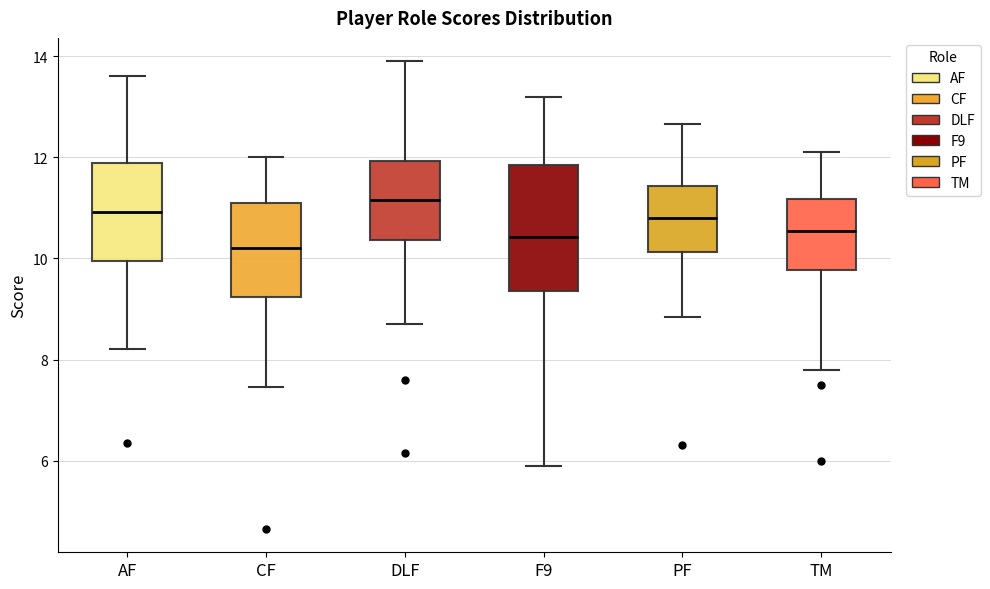

Which box is the tallest, from its lower edge to its upper edge?

F9